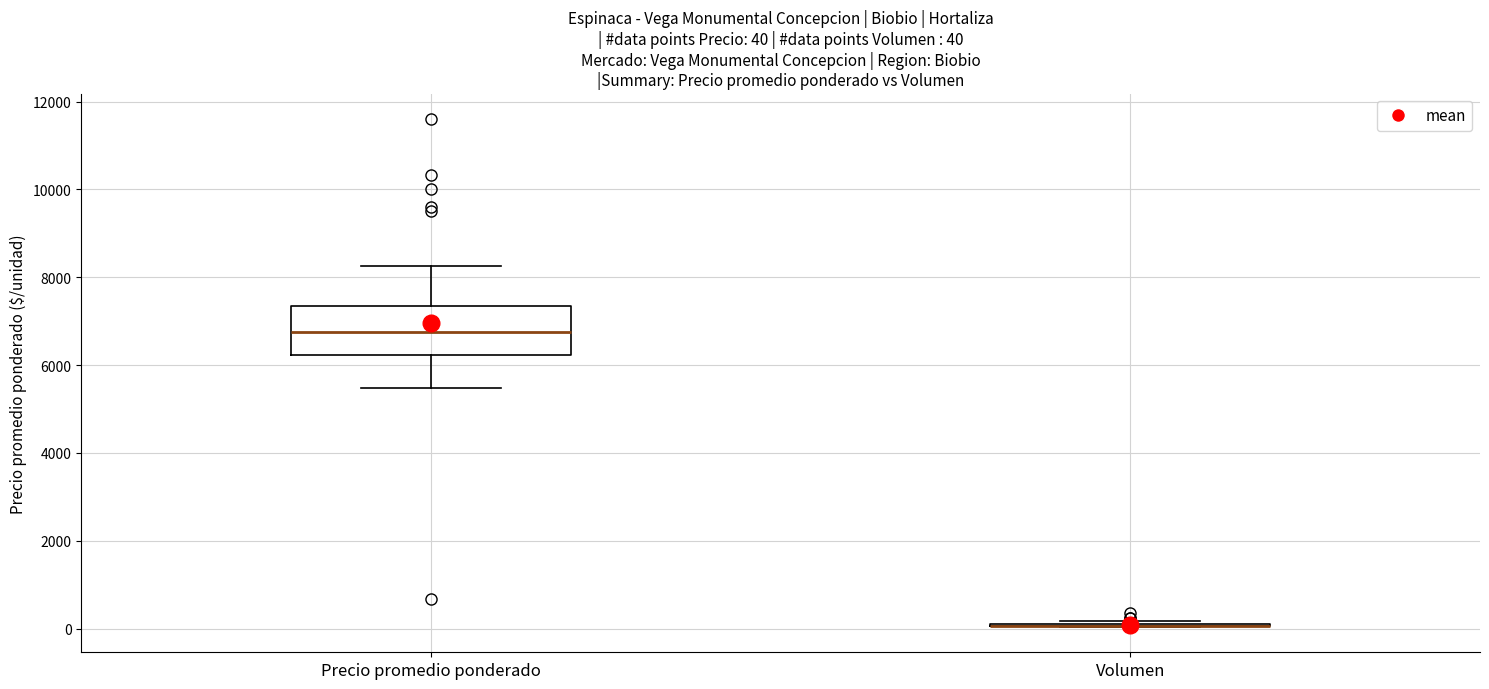

Comparing the boxes themselves (not the whiskers), which one is the tallest?

Precio promedio ponderado